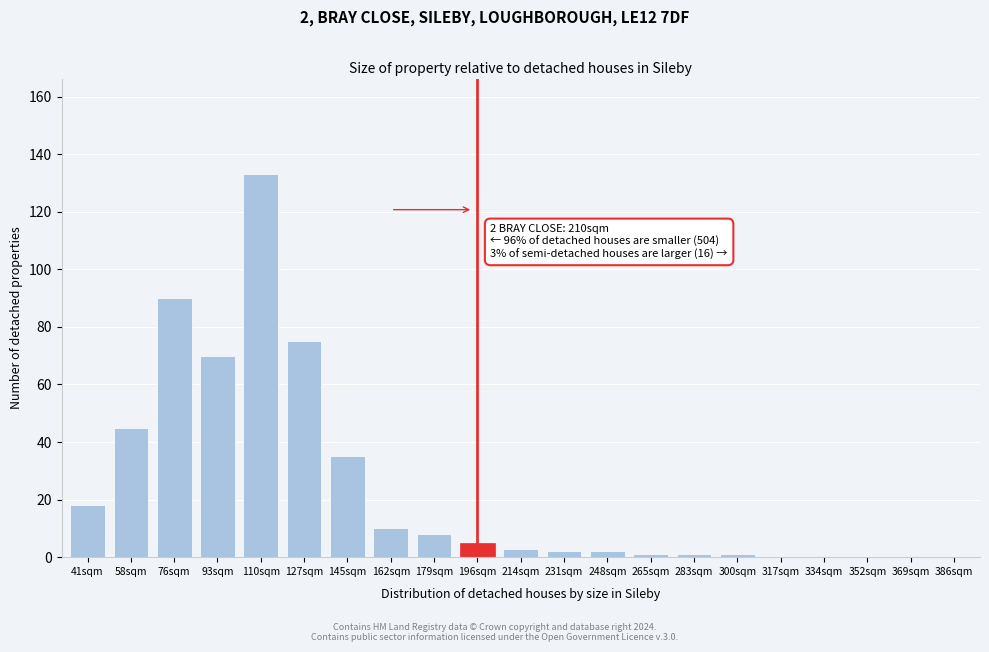

Reading left to right, what are all the values shown in this chart?

41sqm=18	58sqm=45	76sqm=90	93sqm=70	110sqm=133	127sqm=75	145sqm=35	162sqm=10	179sqm=8	196sqm=5	214sqm=3	231sqm=2	248sqm=2	265sqm=1	283sqm=1	300sqm=1	317sqm=0	334sqm=0	352sqm=0	369sqm=0	386sqm=0